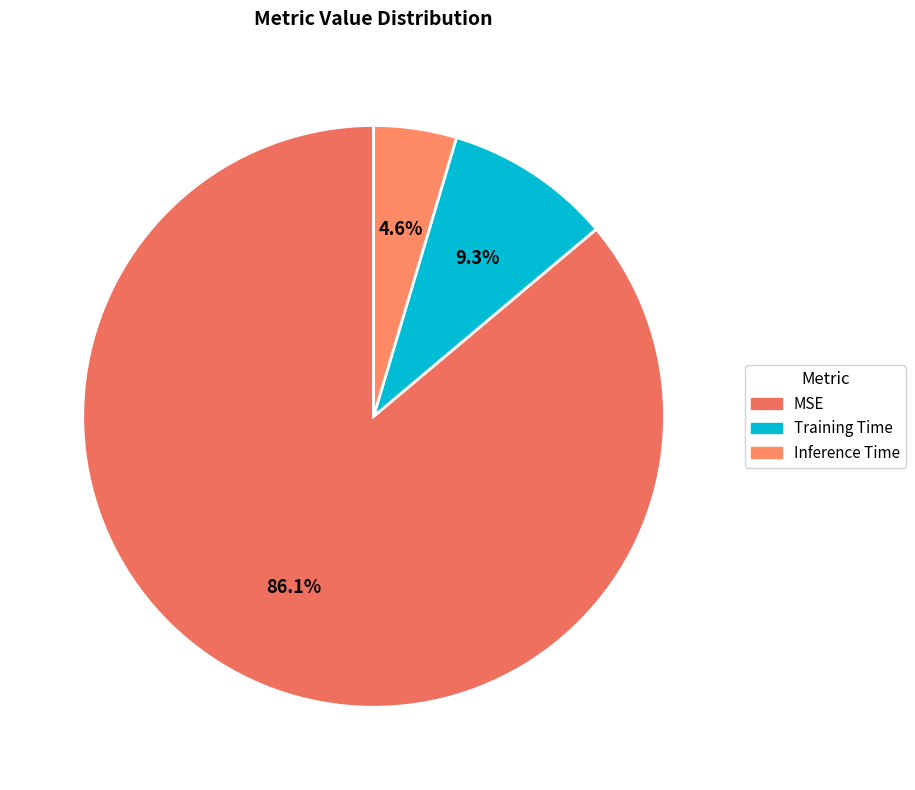

To the nearest percent, what percentage of the pie is Training Time?

9%